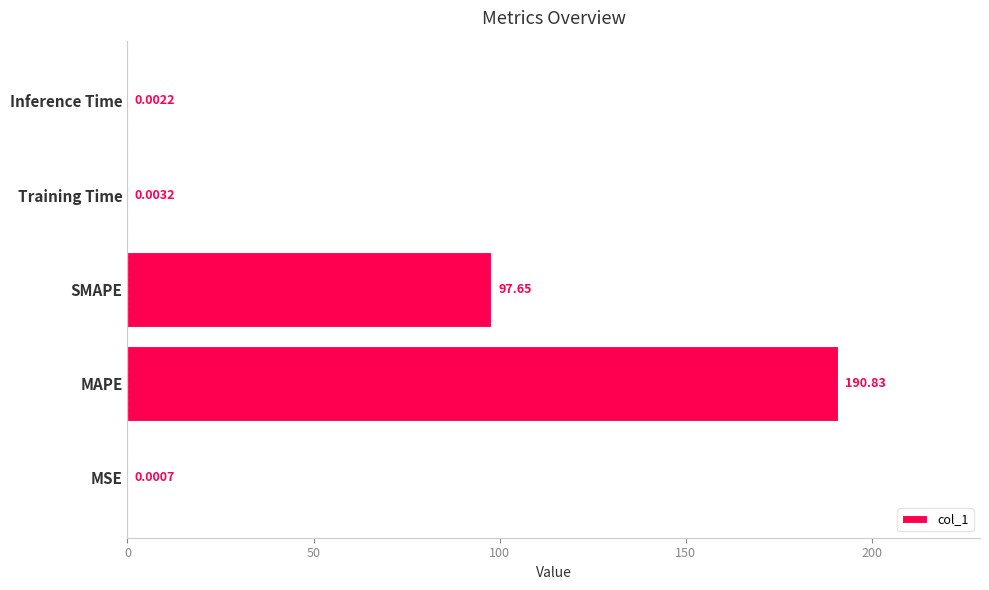

What is the average value?

57.7